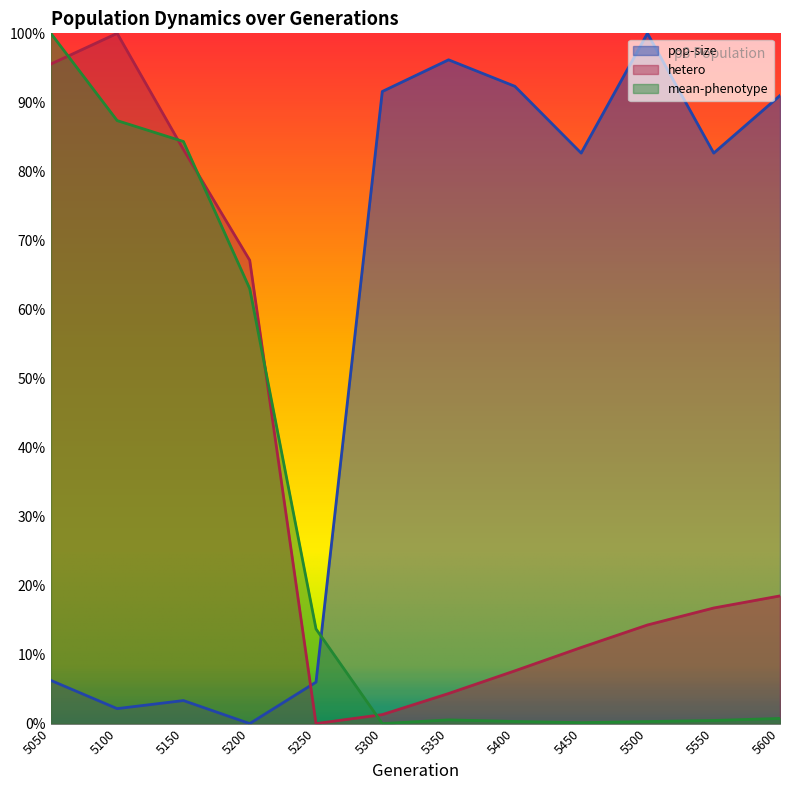

At which category does pop-size reach its first local valley?

5100